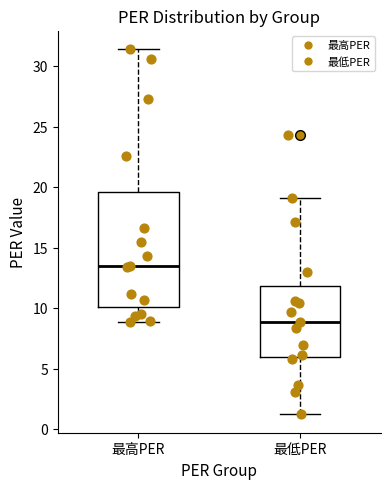

Reading left to right, read every box against the y-axis: the position of its median line, the range the box covers, and the ends of its whiskers. The values are not printed on the chart, so give them approximately, as read against the axis.

最高PER: median 13.5, box 10.0 to 19.5, whiskers 9.0 to 31.5
最低PER: median 9.0, box 6.0 to 12.0, whiskers 1.0 to 19.0